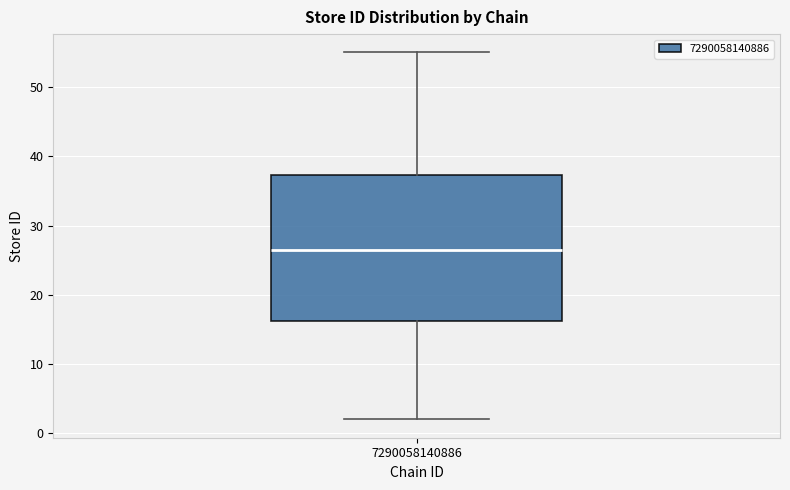

Read this box plot against the y-axis: the position of the median line, the range covered by the box, and the ends of both whiskers. The values are not printed on the chart, so give them approximately, as read against the axis.

median 27, box 16 to 37, whiskers 2 to 55